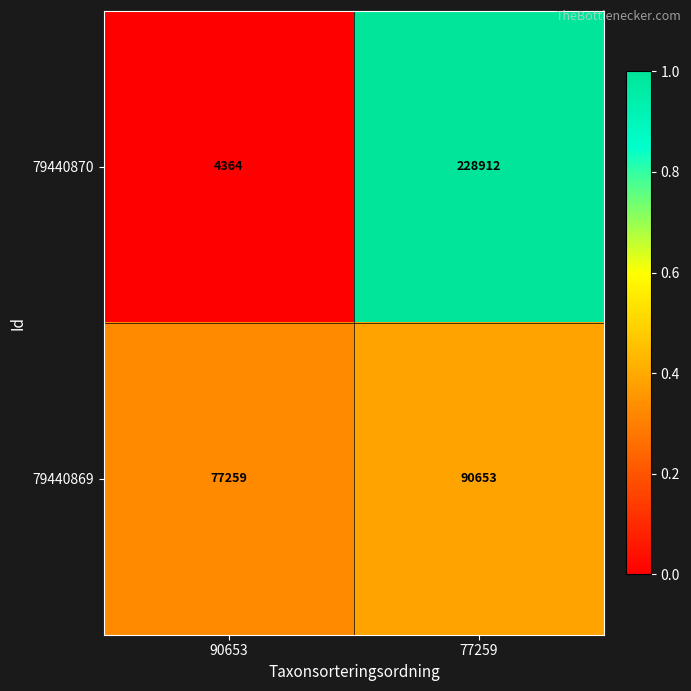

Reading left to right, extract all data points from this chart.

79440870: 4364	228912
79440869: 77259	90653